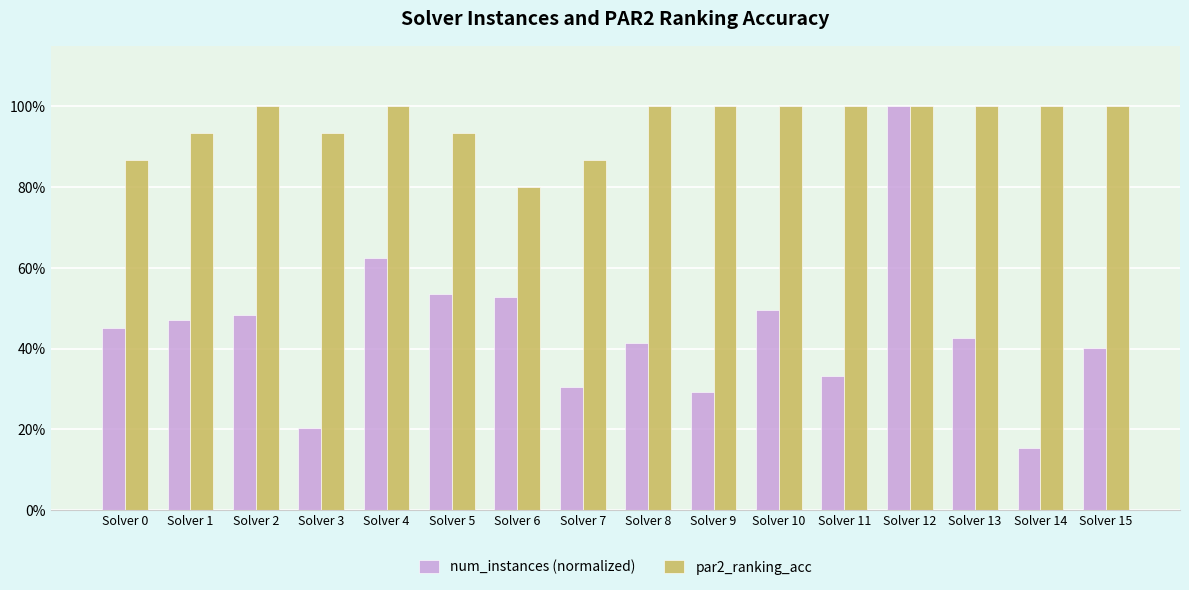

Does the chart contain any negative values?

No